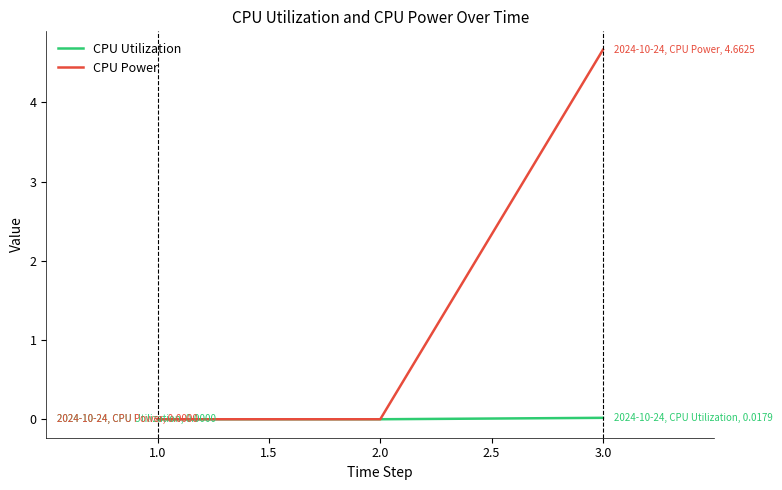

At which label does CPU Power reach its peak?

3.0